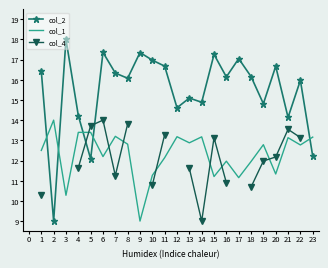

True or false: col_2 has a value of 17.4 at 6.

True